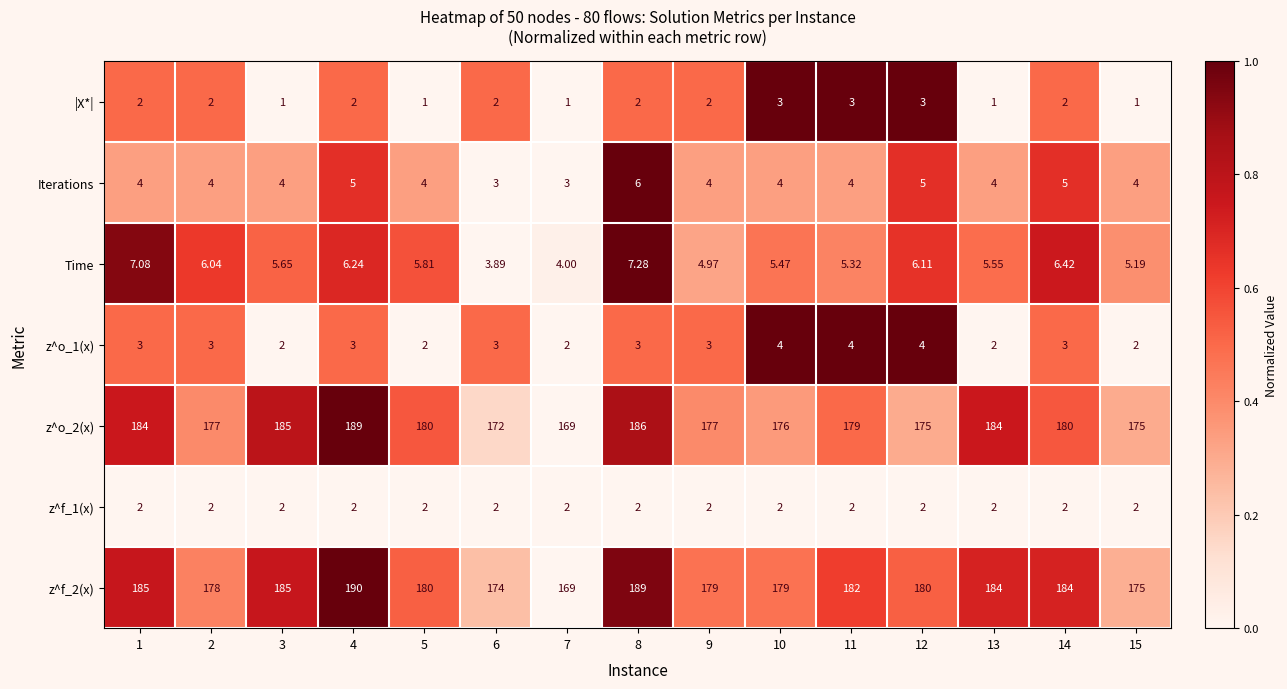

Is the value of z^o_2(x) at 15 greater than the value of Iterations at 5?

Yes